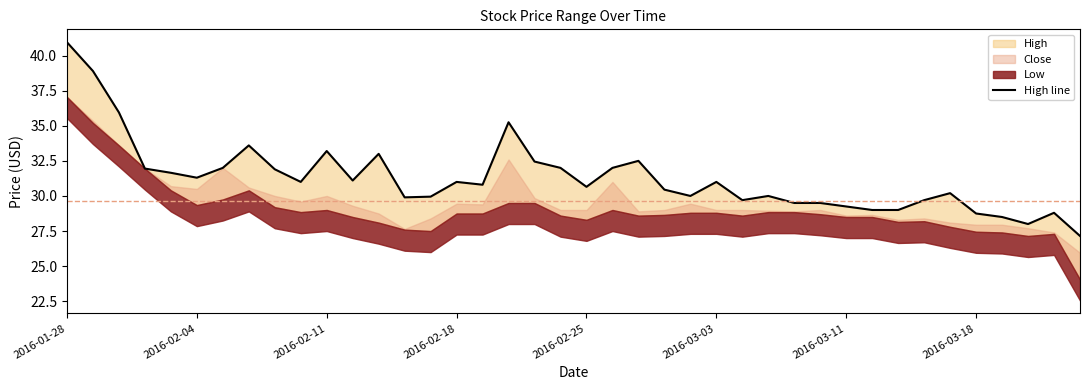

How many data points are above 31?

17